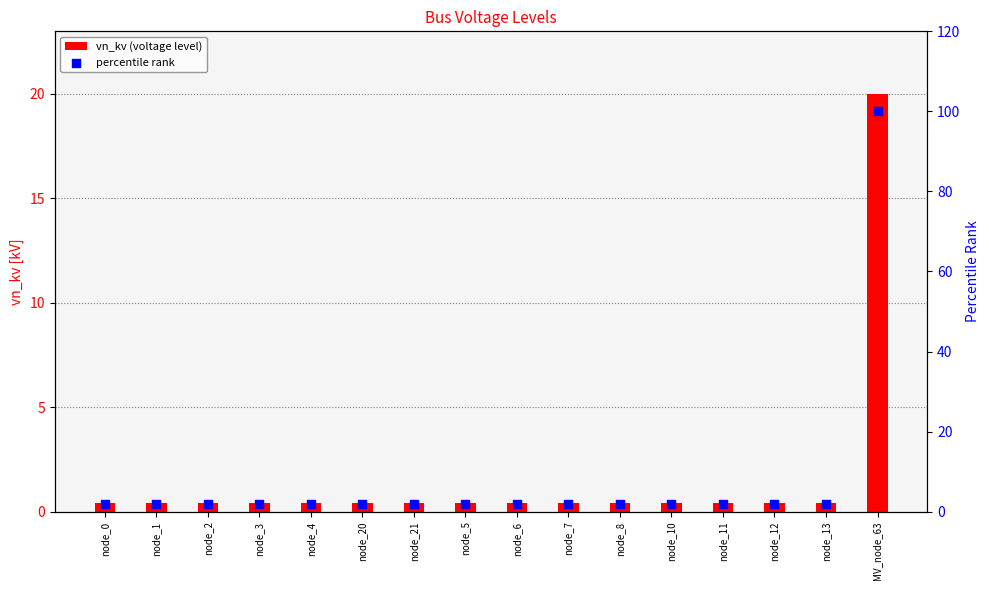

Which series contains the lowest Y value?

vn_kv (voltage level)